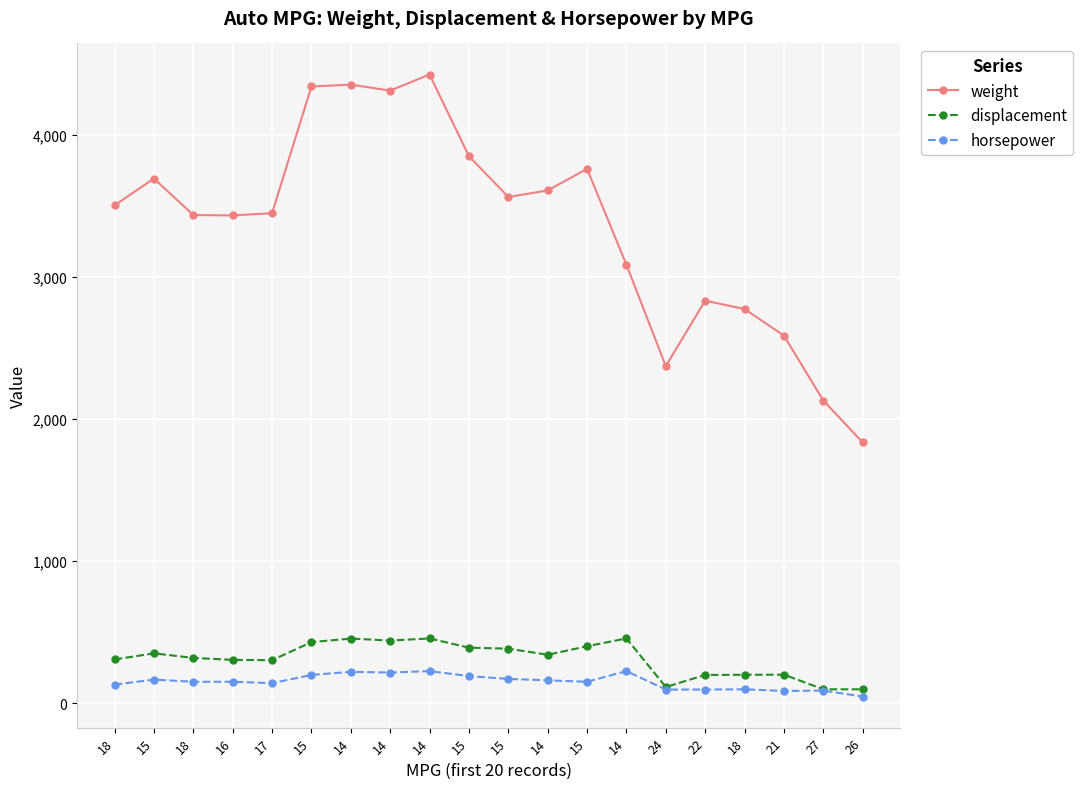

Is this an area chart (filled region under the line)?

No